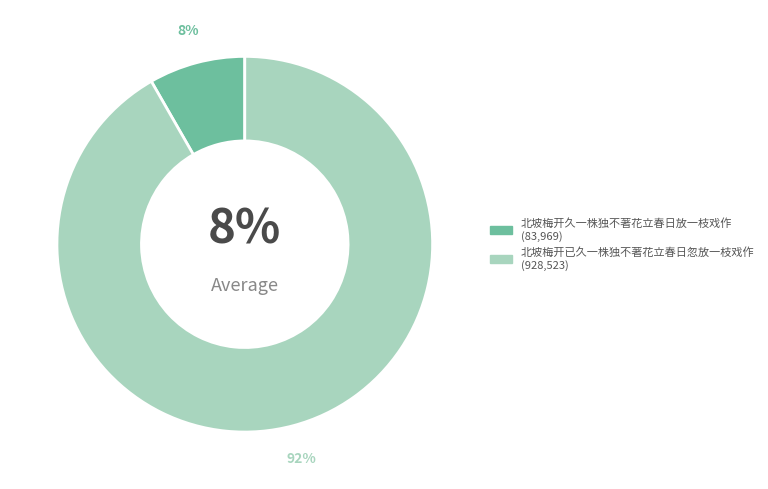

Do 北坡梅开久一株独不著花立春日放一枝戏作 and 北坡梅开已久一株独不著花立春日忽放一枝戏作 together represent more than half of the pie?

Yes